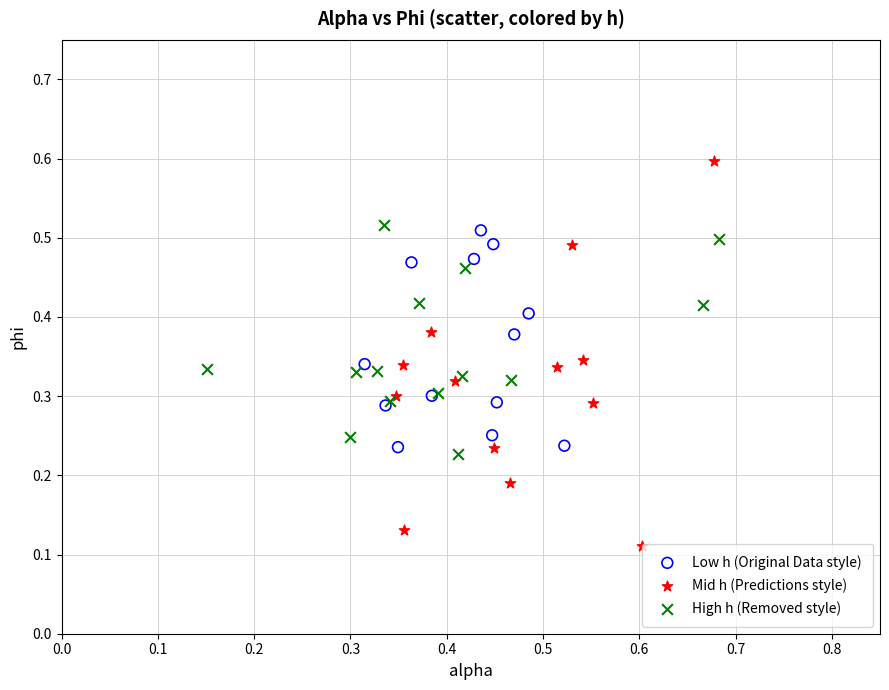

Which series reaches the maximum Y coordinate?

Mid h (Predictions style)